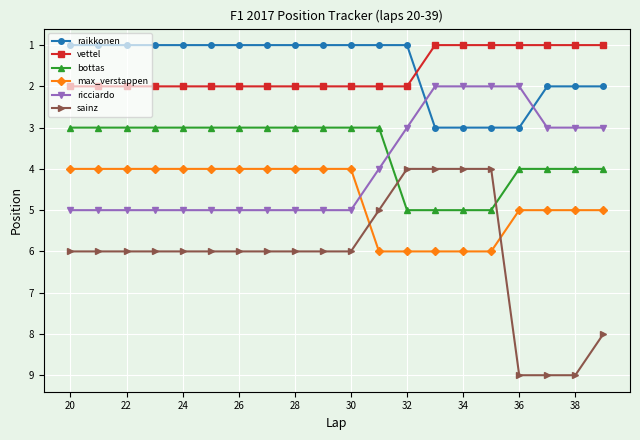

What is the sum of all max_verstappen values?

94